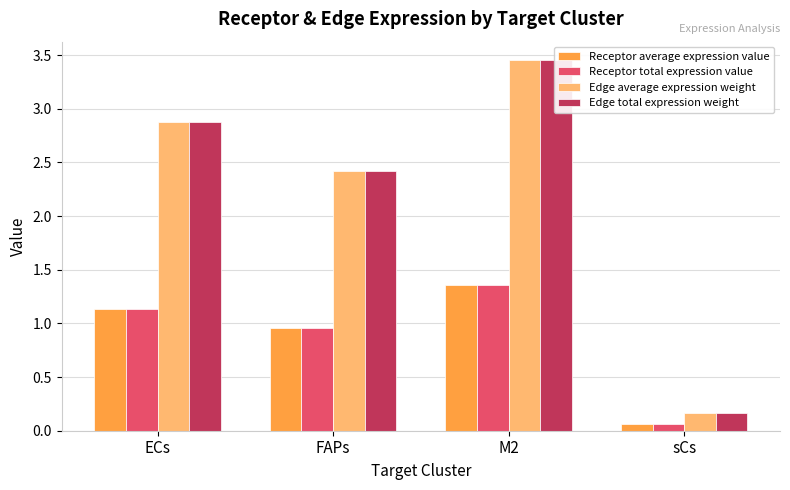

How many values in the Receptor average expression value series exceed 1?

2